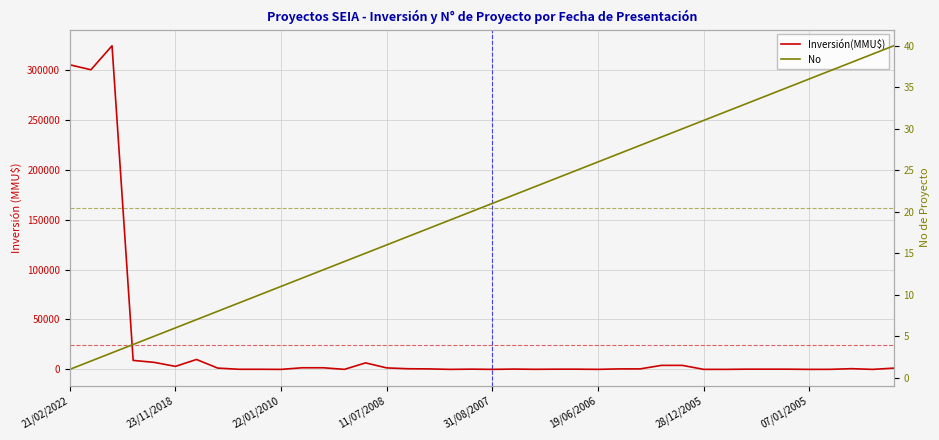

How many values in the Inversión(MMU$) series are below 480?

20